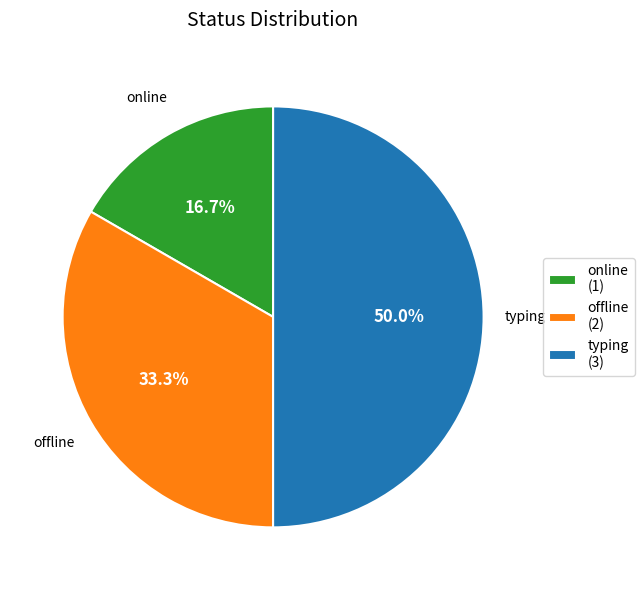

How many slices are in this pie chart?

3